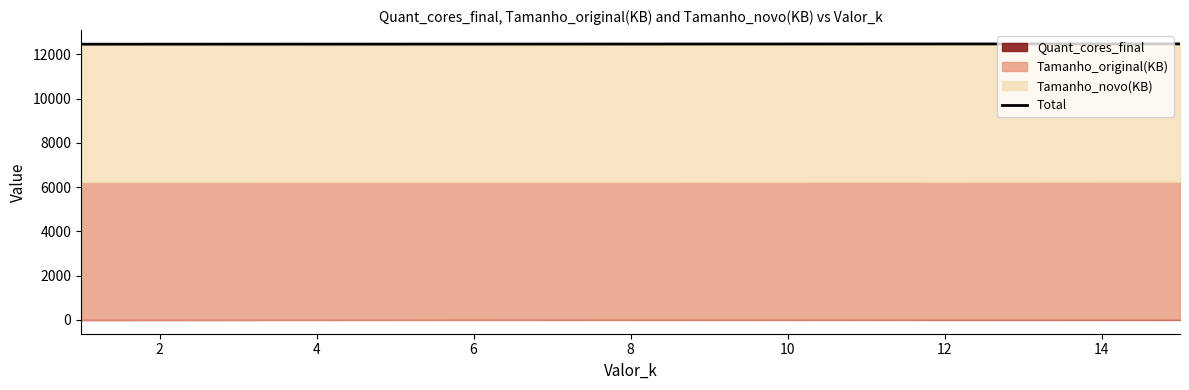

What is the maximum value shown in the chart?

12477